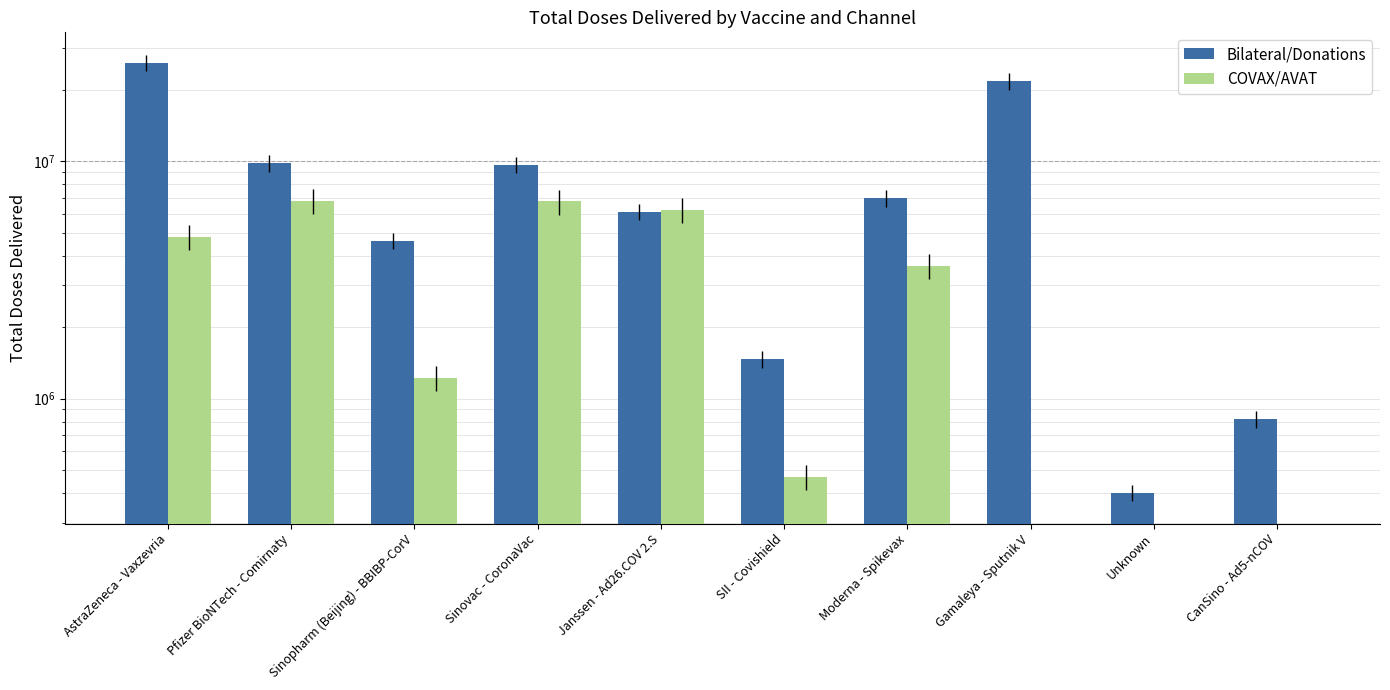

True or false: COVAX/AVAT has a value of 2211133 at Gamaleya - Sputnik V.

False